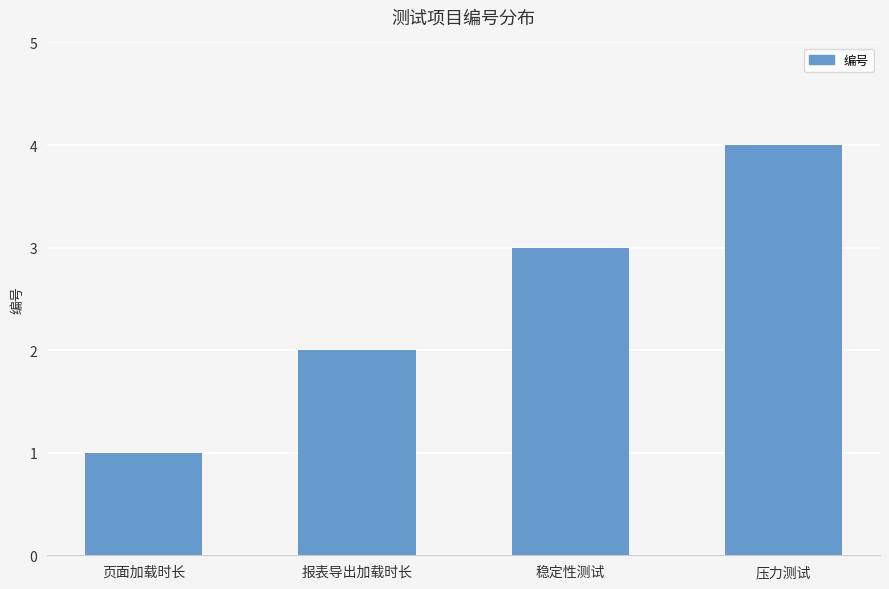

What is the minimum value shown in the chart?

1